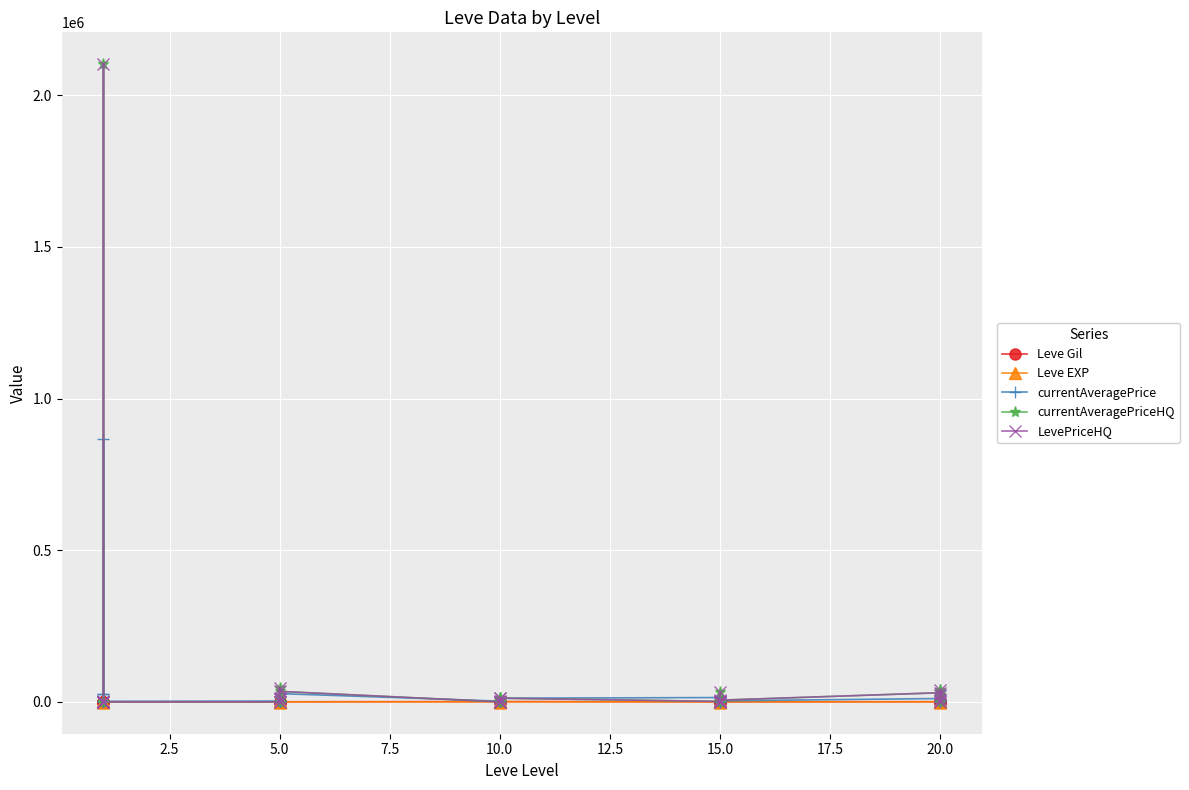

What is the difference between the maximum and minimum values in the currentAveragePrice series?

866565